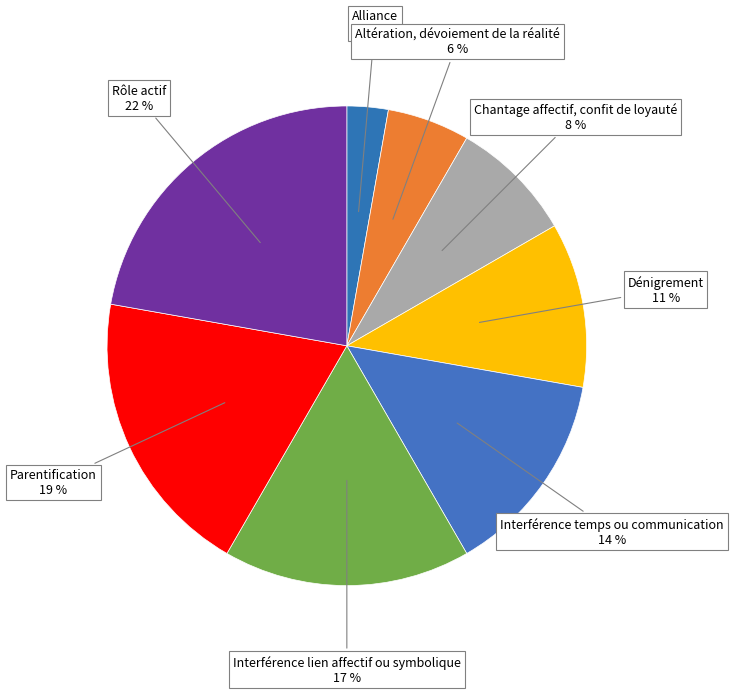

Do Alliance and Rôle actif together represent more than half of the pie?

No